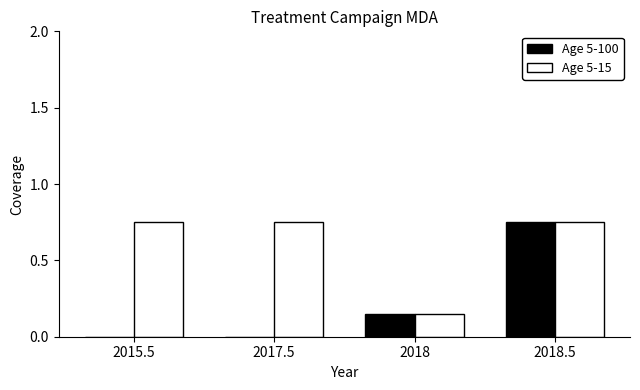

Which category has the highest value in the Age 5-100 series?

2018.5